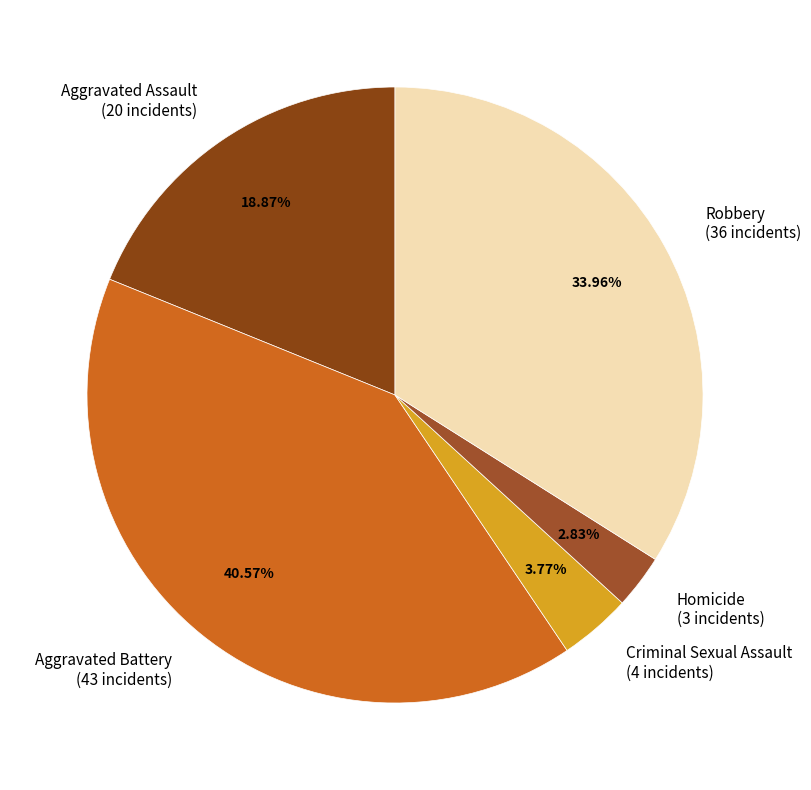

What percentage is the Criminal Sexual Assault slice, to the nearest percent?

4%